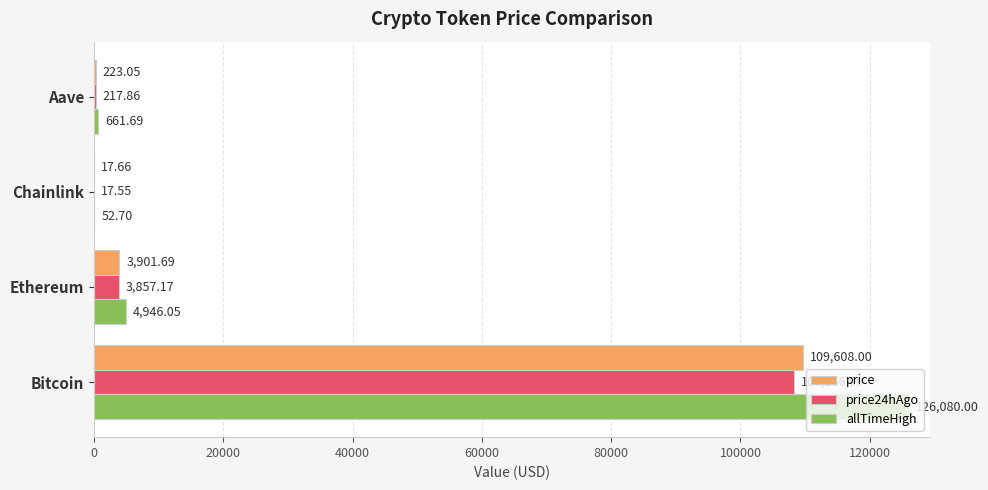

Between Ethereum and Aave, which series saw the biggest shift?

allTimeHigh